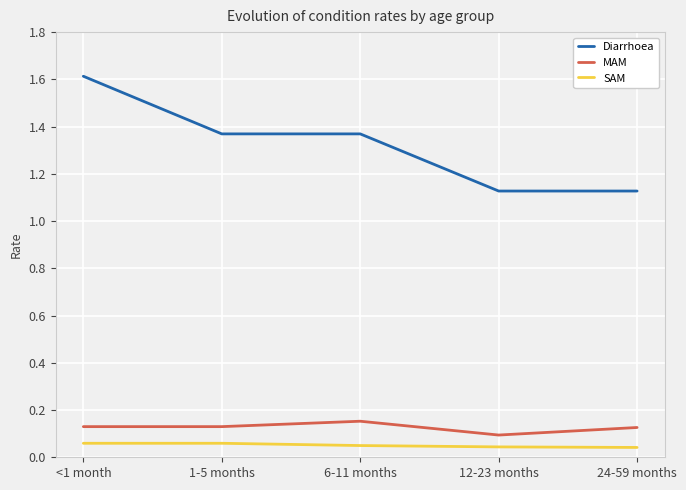

True or false: Diarrhoea and SAM intersect in this chart.

False